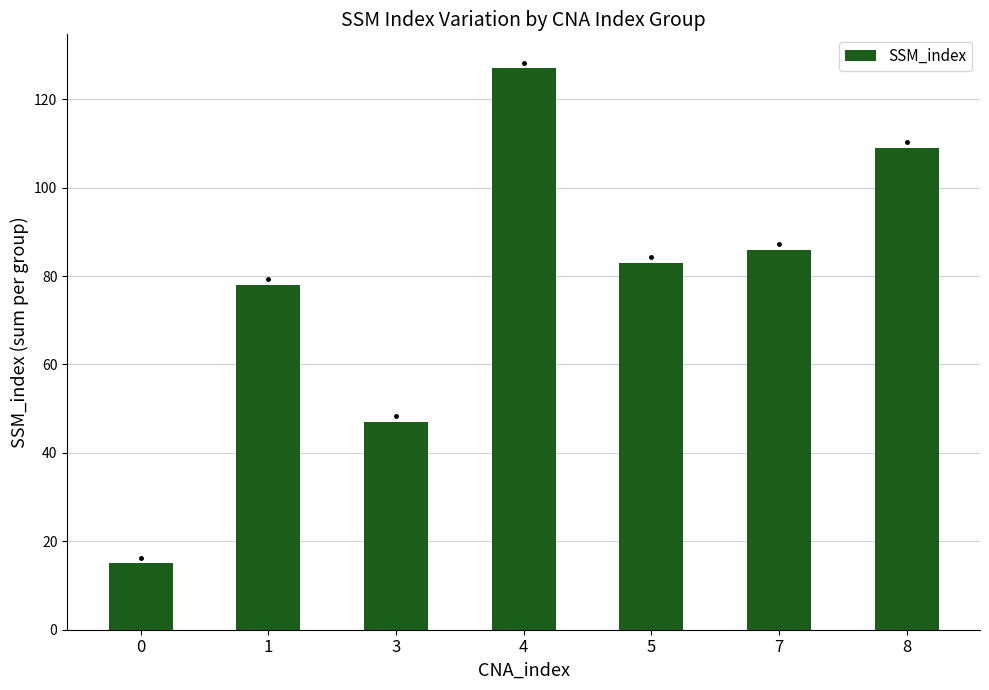

How many bars are there in total?

7